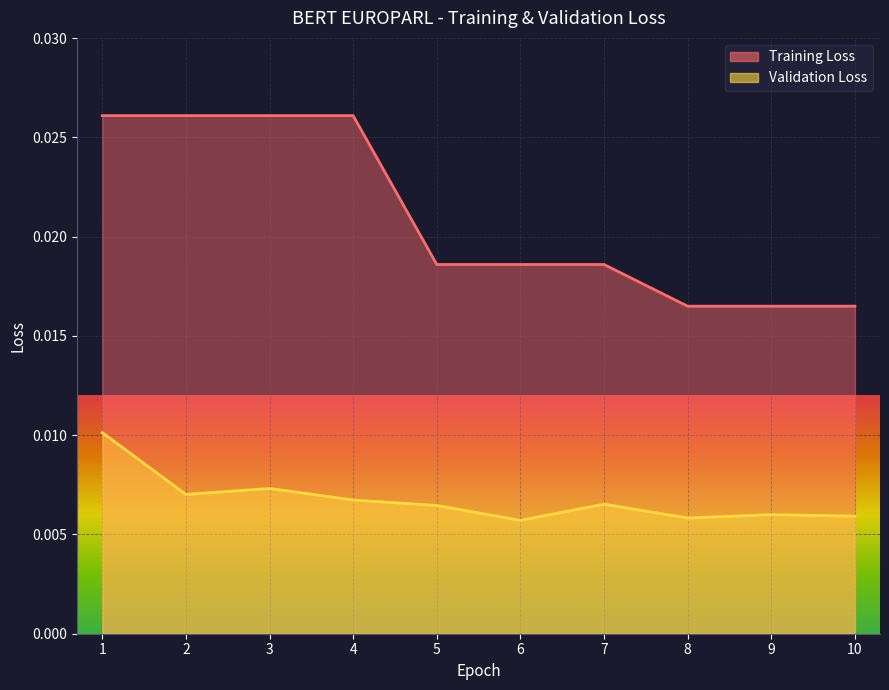

Is the value of Training Loss at 6 greater than the value of Validation Loss at 1?

Yes